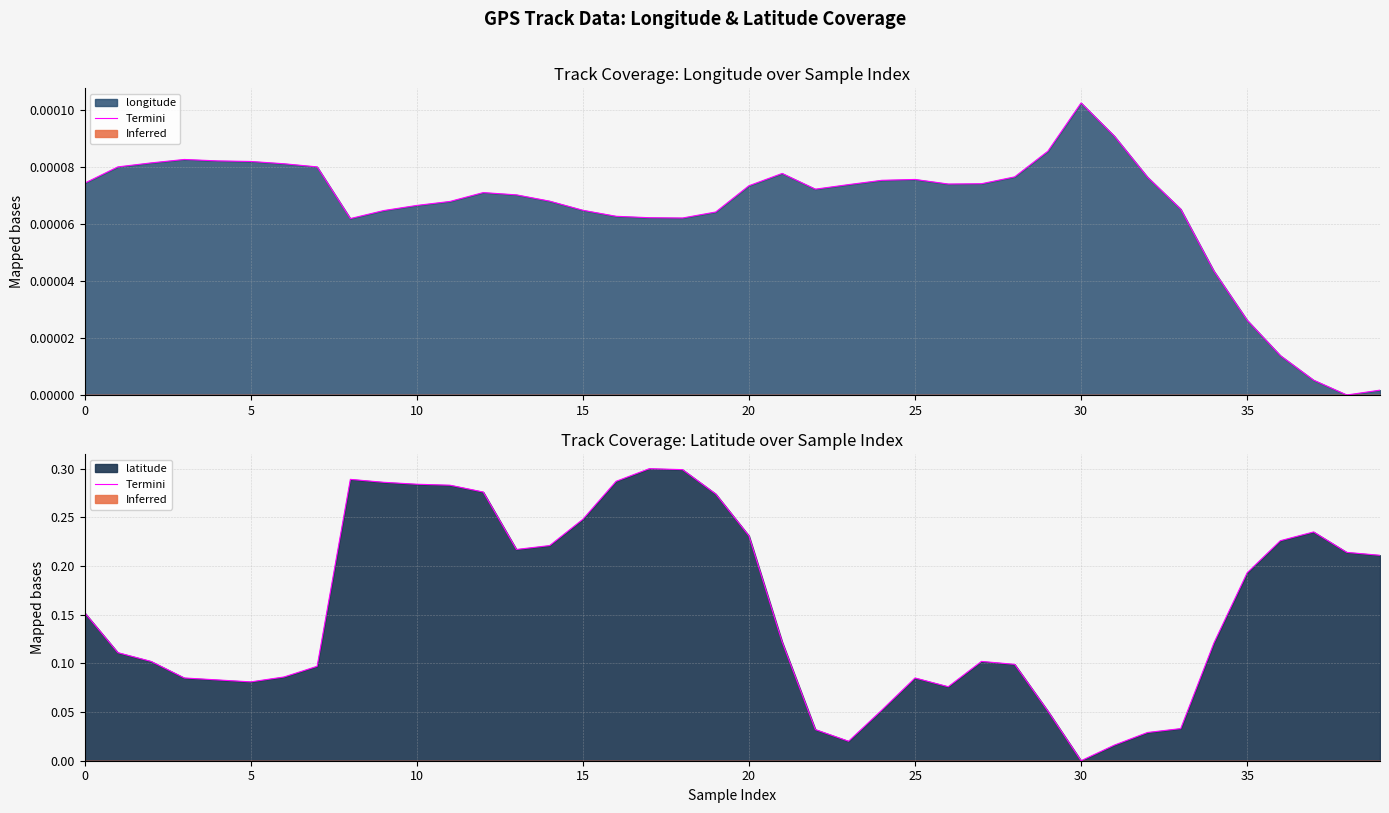

What is the average value?

0.2